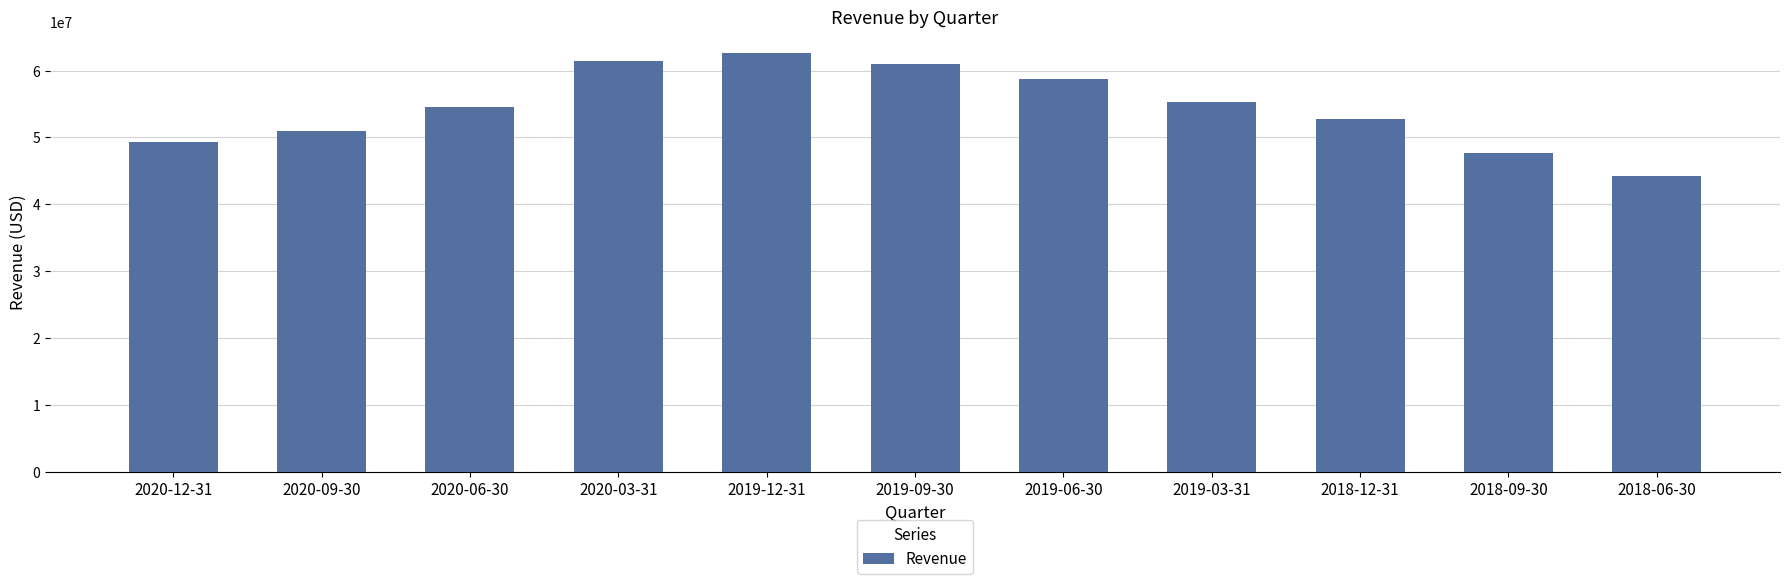

Does the chart contain stacked bars?

No